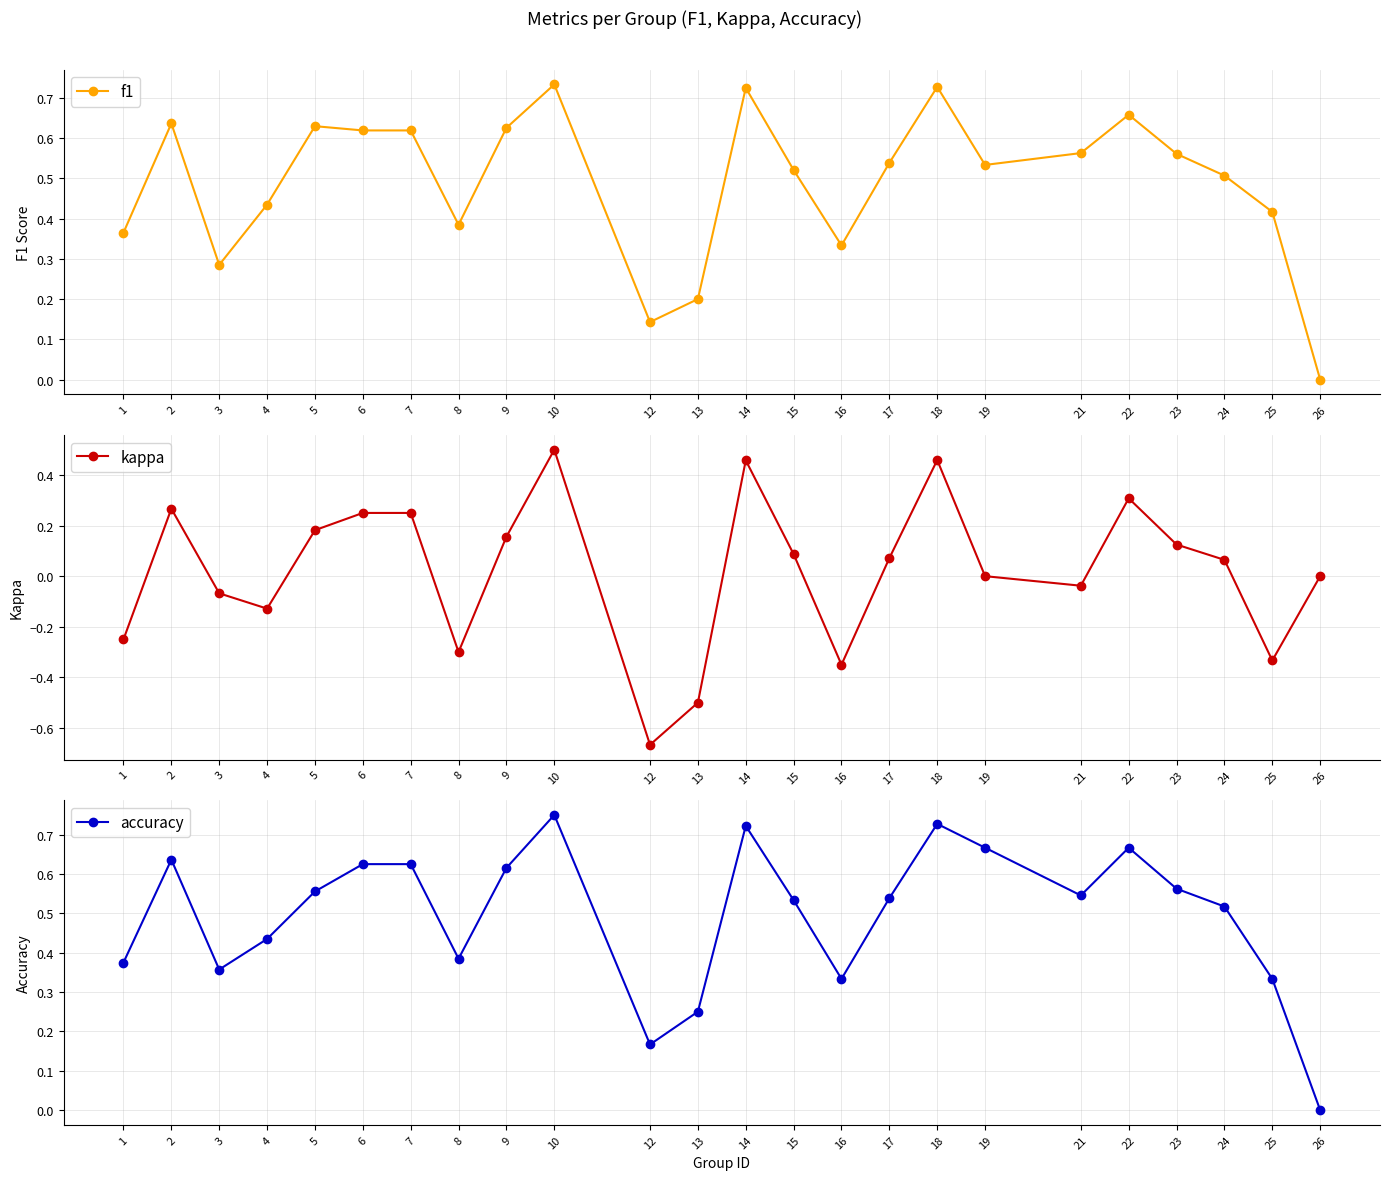

Where is the first local minimum for accuracy?

3